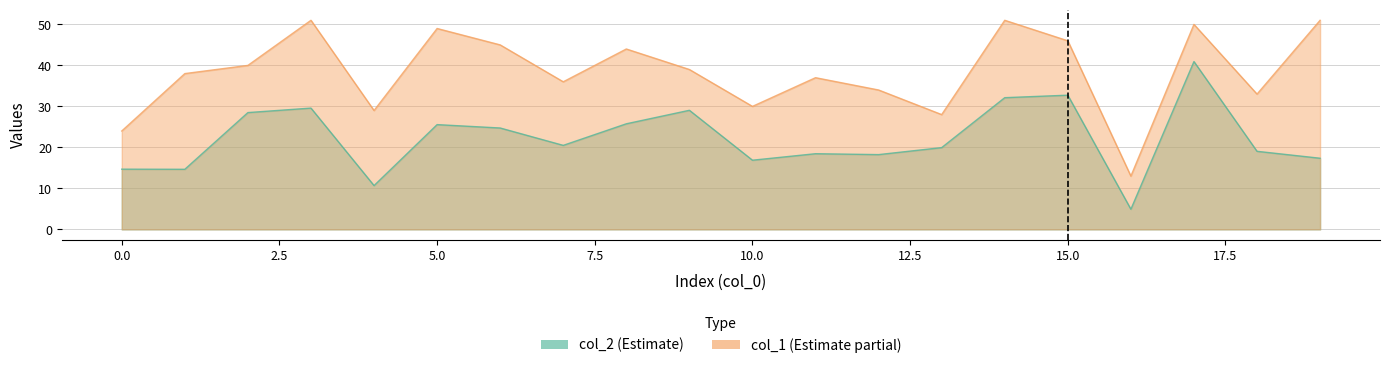

What is the difference between the second highest and second lowest values in the col_1 series?

27.0